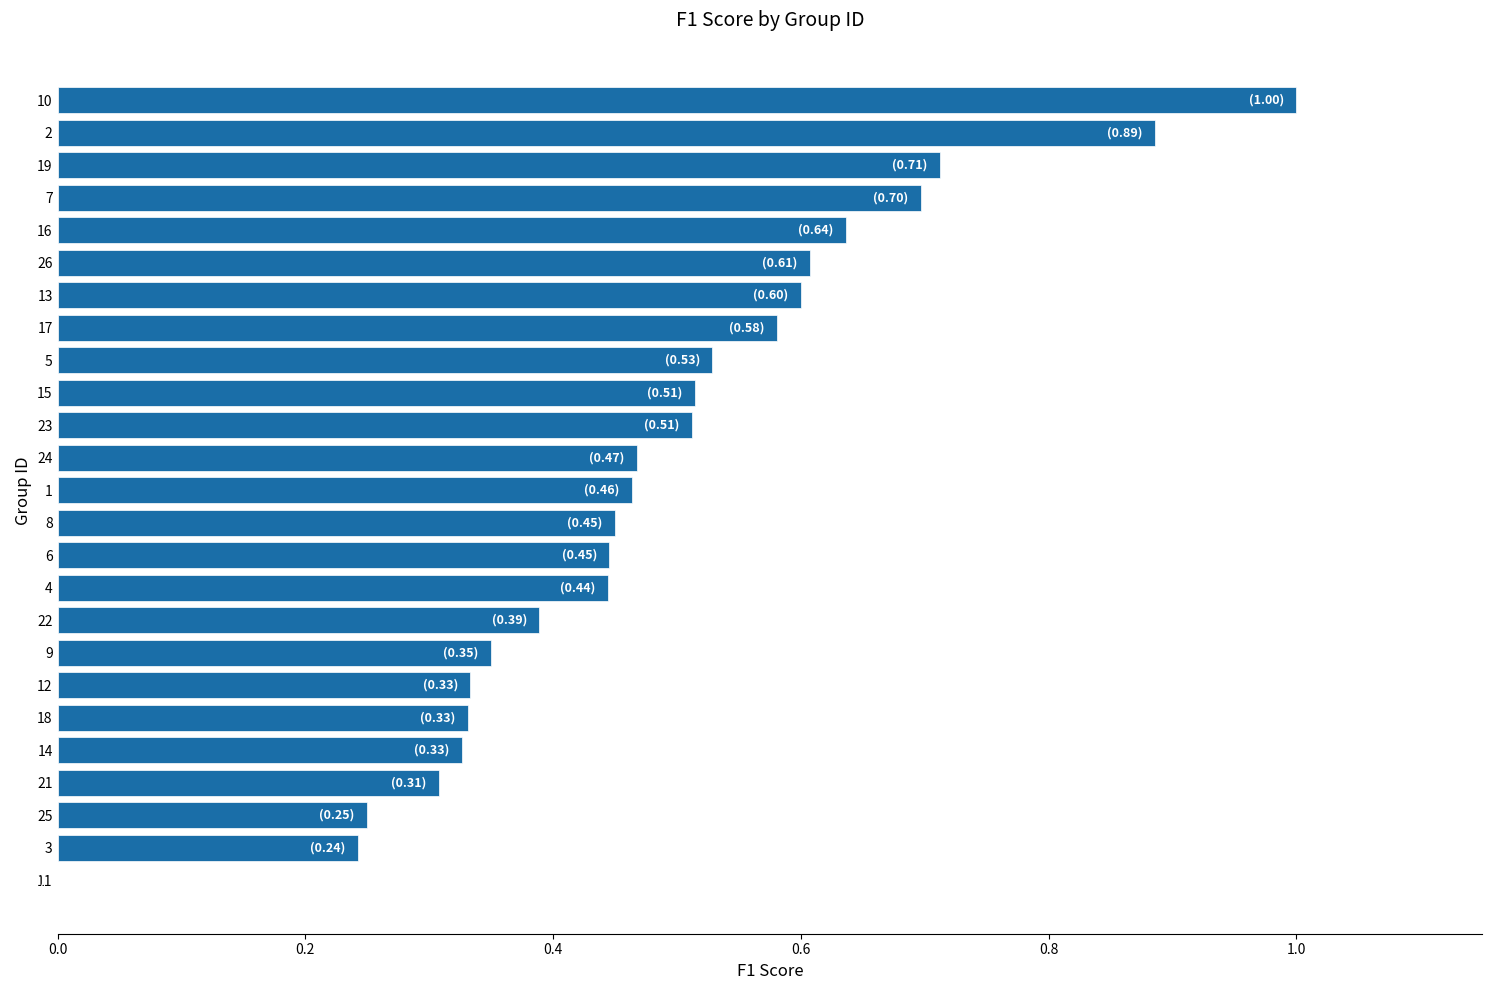

True or false: the data shows 0.2 at 24.

False